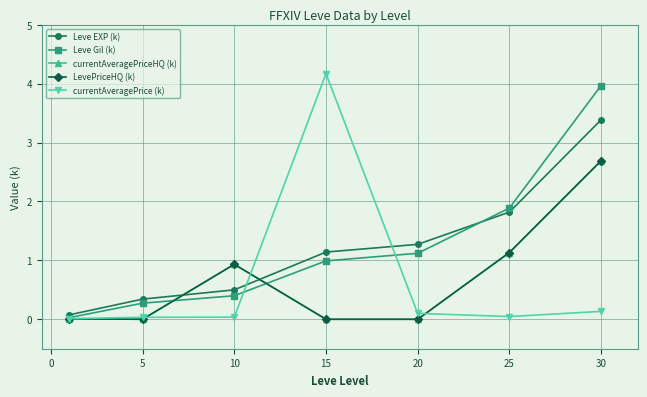

Is this an area chart (filled region under the line)?

No